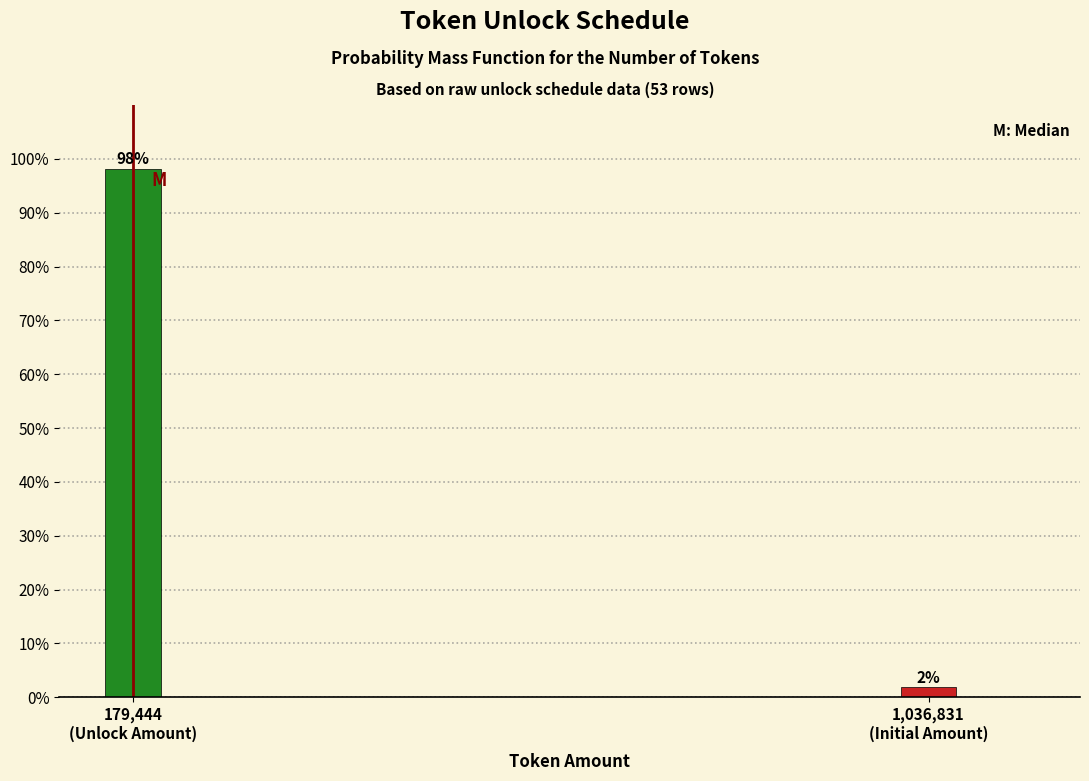

What is the value of the 1st bar from the left?

98.1